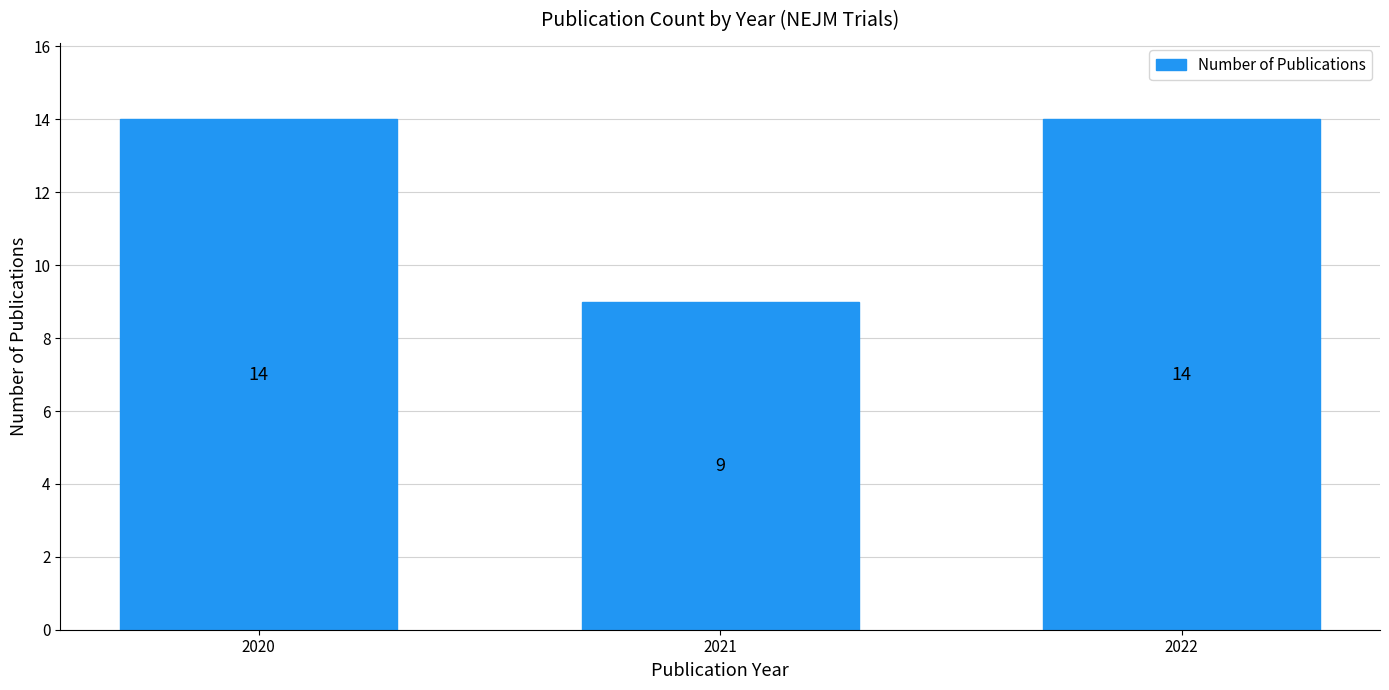

True or false: the data shows 6 at 2021.

False